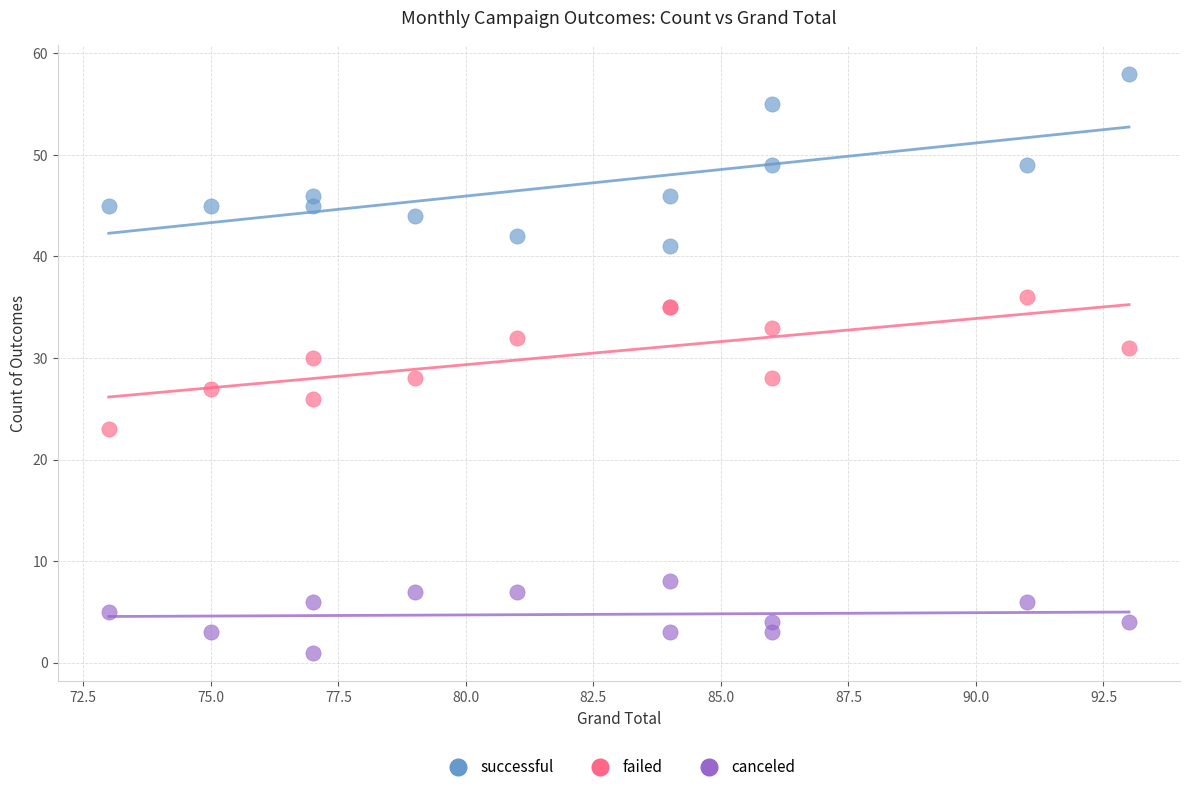

Which series has the widest spread of Y values?

successful